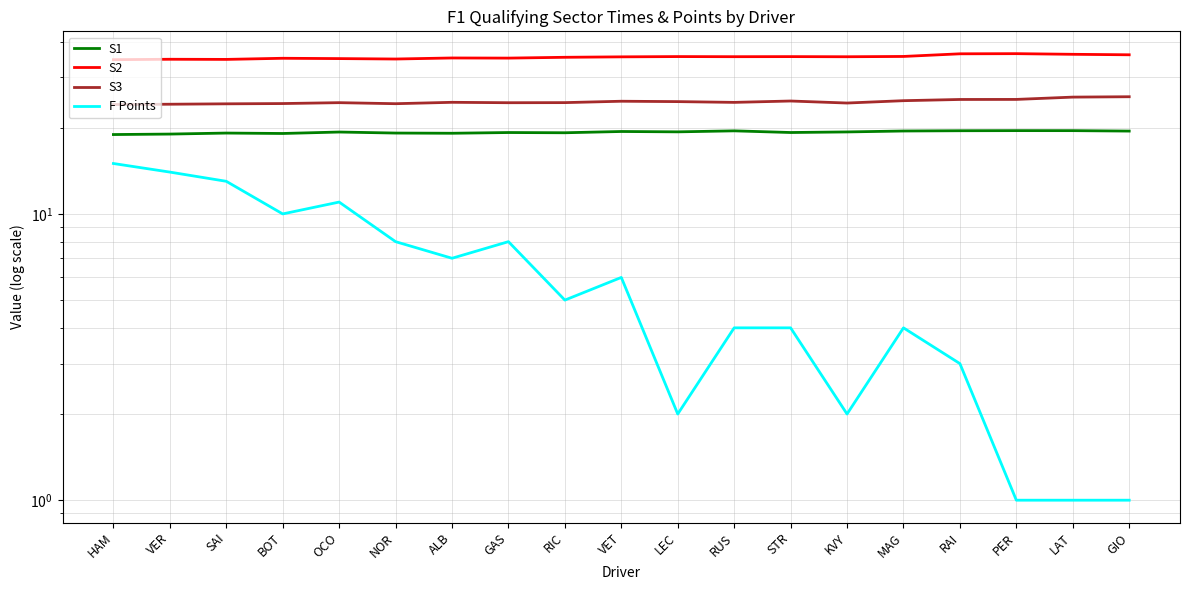

How many interior local peaks does the S3 series have?

4